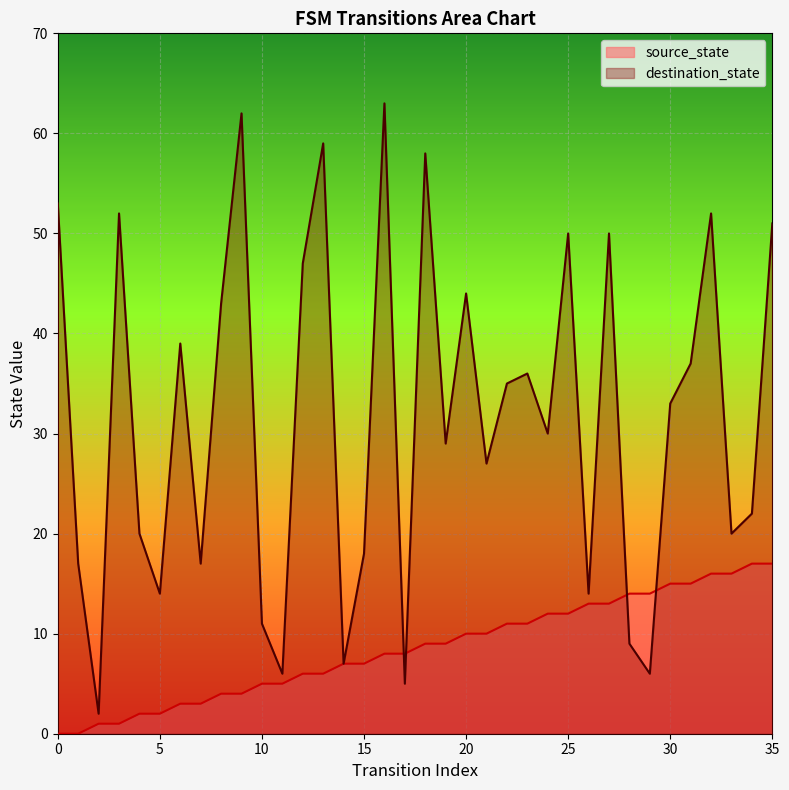

Reading left to right, list all the values displayed in this chart.

source_state: 0=0	1=0	2=1	3=1	4=2	5=2	6=3	7=3	8=4	9=4	10=5	11=5	12=6	13=6	14=7	15=7	16=8	17=8	18=9	19=9	20=10	21=10	22=11	23=11	24=12	25=12	26=13	27=13	28=14	29=14	30=15	31=15	32=16	33=16	34=17	35=17
destination_state: 0=53	1=17	2=2	3=52	4=20	5=14	6=39	7=17	8=43	9=62	10=11	11=6	12=47	13=59	14=7	15=18	16=63	17=5	18=58	19=29	20=44	21=27	22=35	23=36	24=30	25=50	26=14	27=50	28=9	29=6	30=33	31=37	32=52	33=20	34=22	35=51